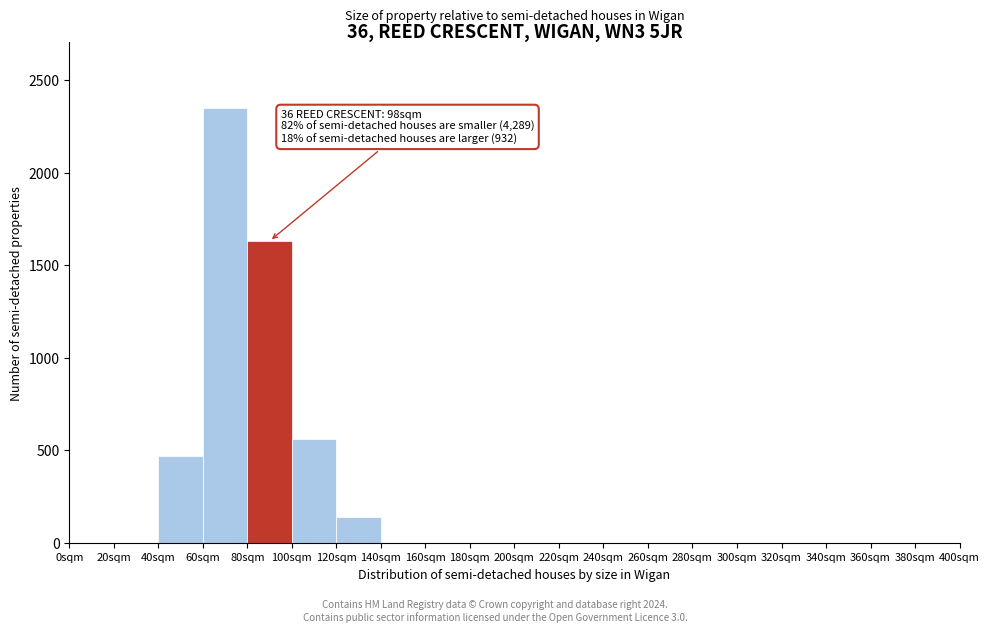

Which range on the x-axis has the tallest bar?

60 to 80